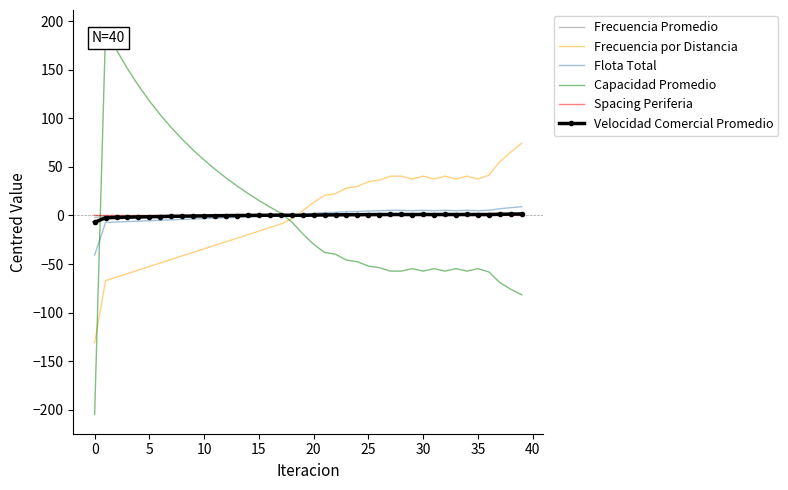

Which series has the largest range (max minus min)?

Capacidad Promedio